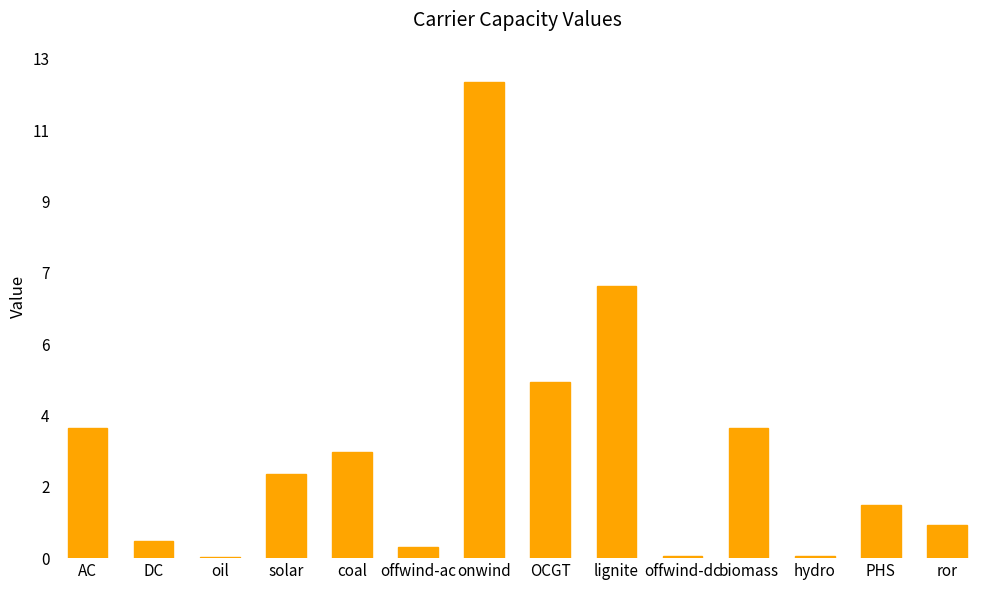

The value at offwind-dc is 0.1. True or false?

True